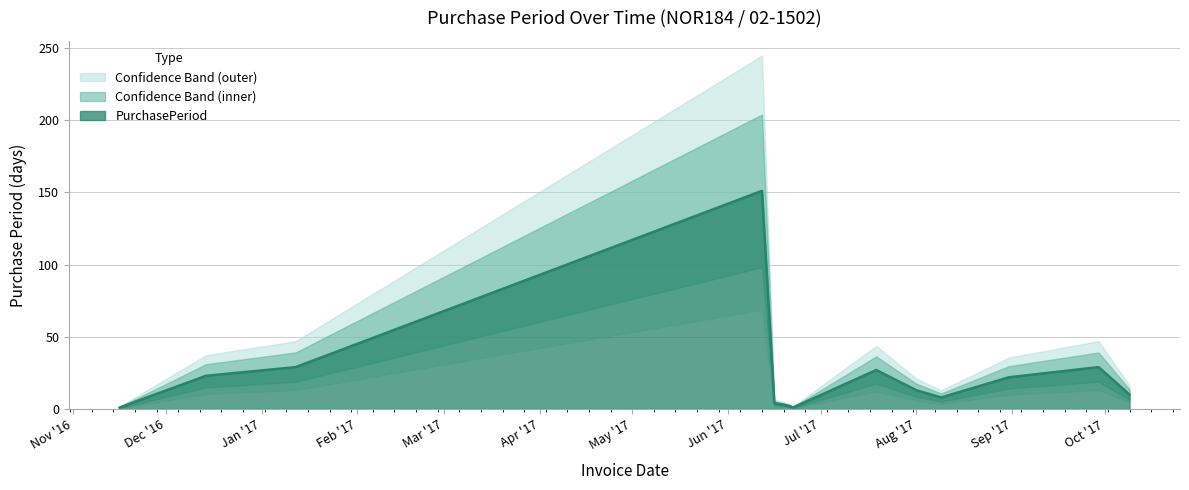

Which has a higher value, 2017-06-19 or 2016-11-21?

2016-11-21